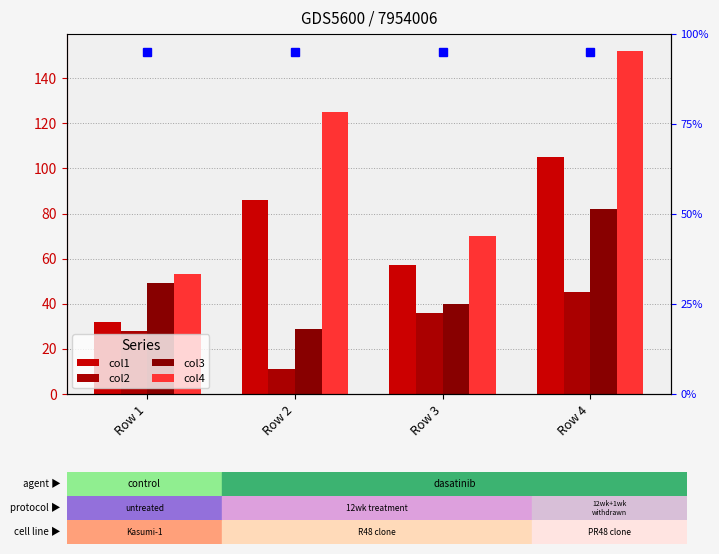

What is the value of the col1 bar at the 4th from the left?

105